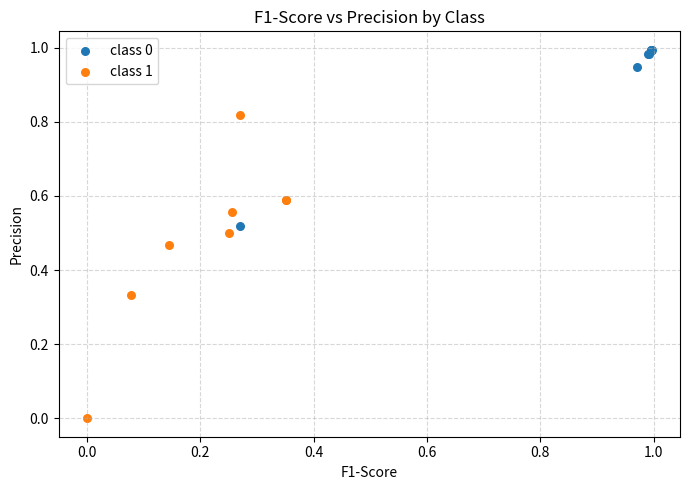

Which series reaches the maximum Y coordinate?

class 0